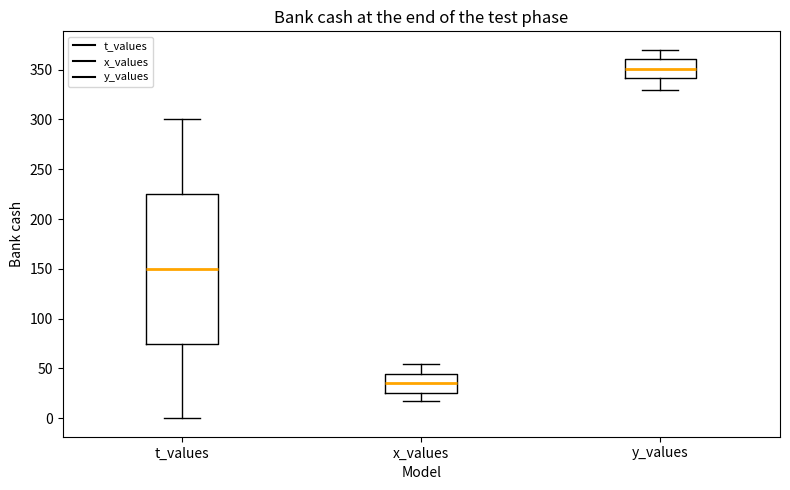

Reading left to right, read every box against the y-axis: the position of its median line, the range the box covers, and the ends of its whiskers. The values are not printed on the chart, so give them approximately, as read against the axis.

t_values: median 150, box 75 to 225, whiskers 0 to 300
x_values: median 35, box 25 to 45, whiskers 15 to 55
y_values: median 350, box 340 to 360, whiskers 330 to 370